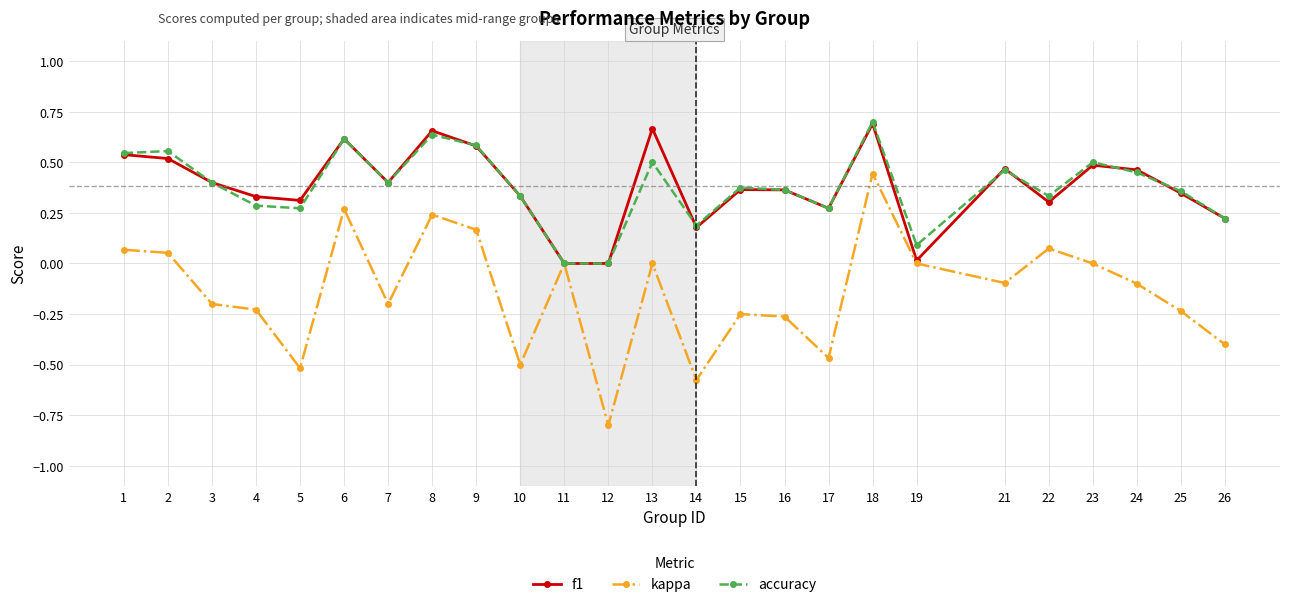

What is the smallest value displayed?

-0.8